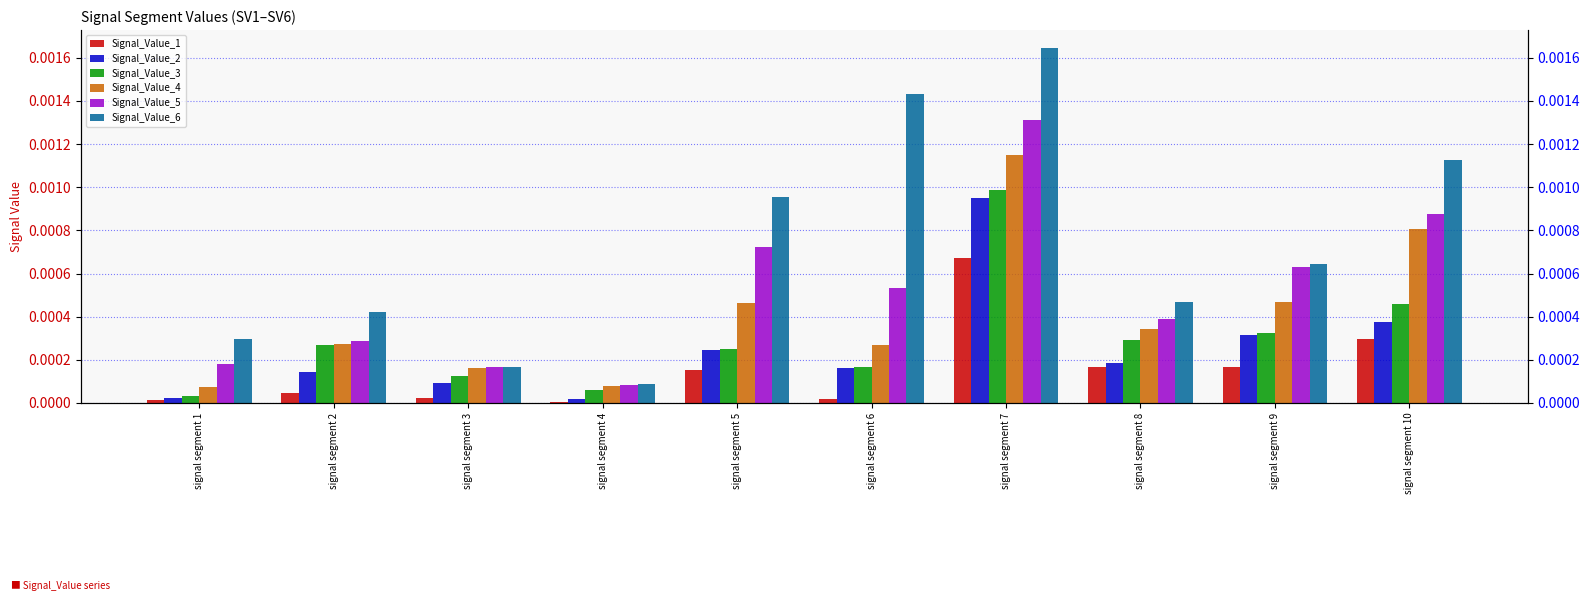

What are all the series names shown in the legend?

Signal_Value_1, Signal_Value_2, Signal_Value_3, Signal_Value_4, Signal_Value_5, Signal_Value_6